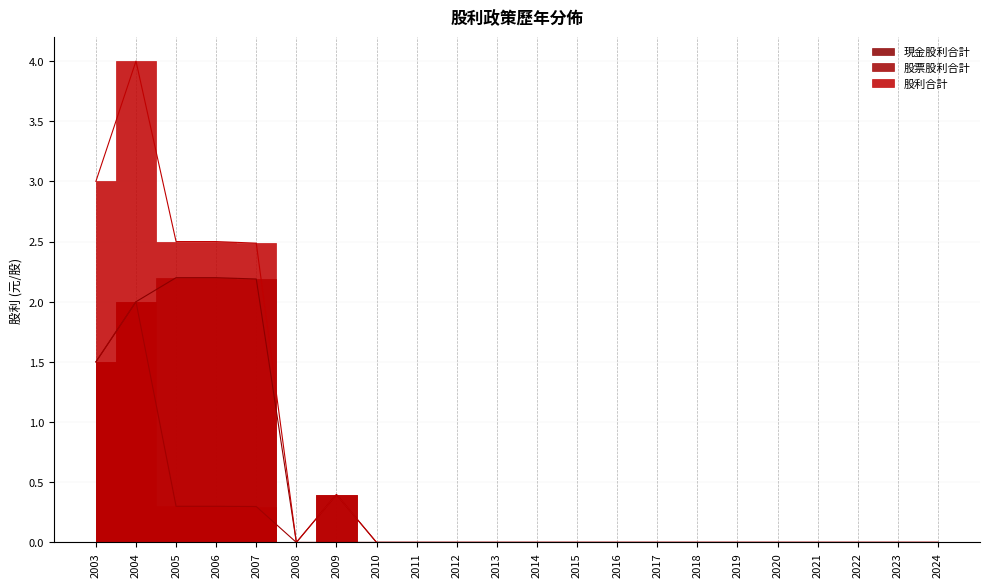

Rank the series by their average value, from lowest to highest.

股票股利合計, 現金股利合計, 股利合計